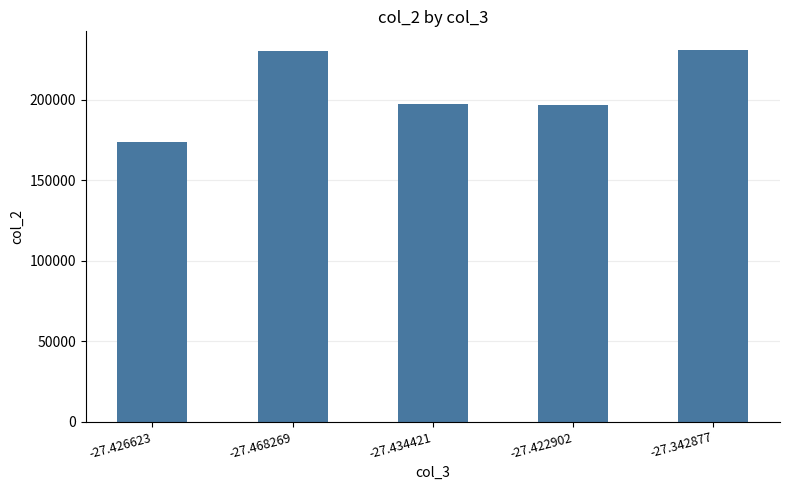

The value at -27.426623 is 73191. True or false?

False